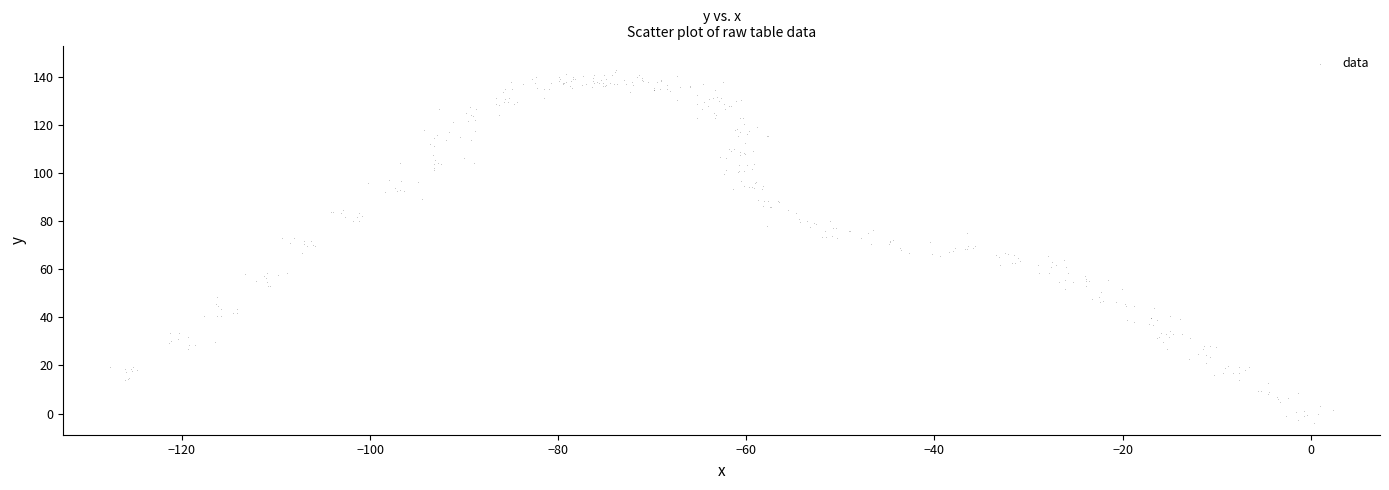

What is the range of Y values (max minus min)?

146.9